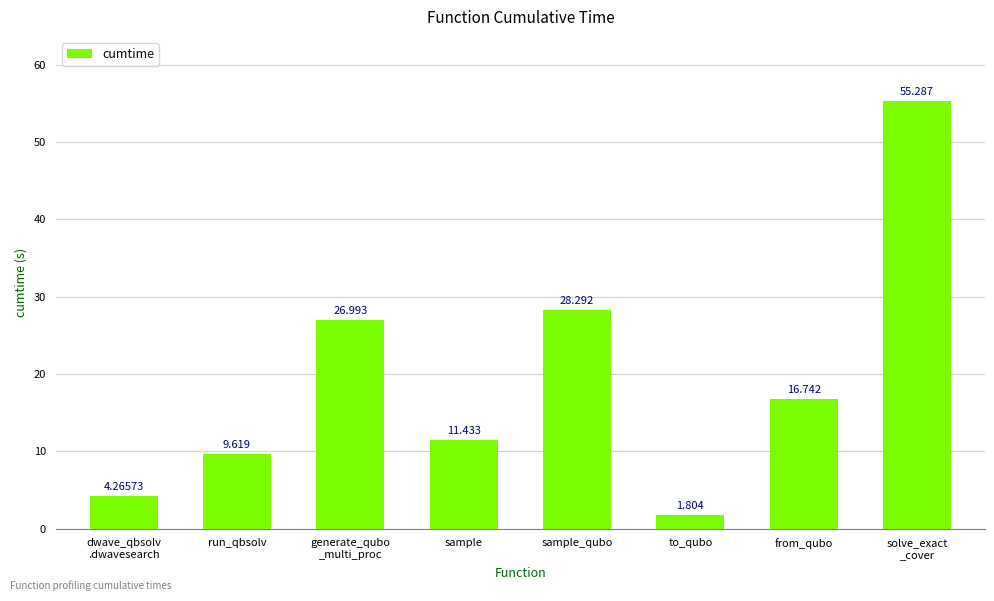

What is the change in value from from_qubo to solve_exact
_cover?

+38.5